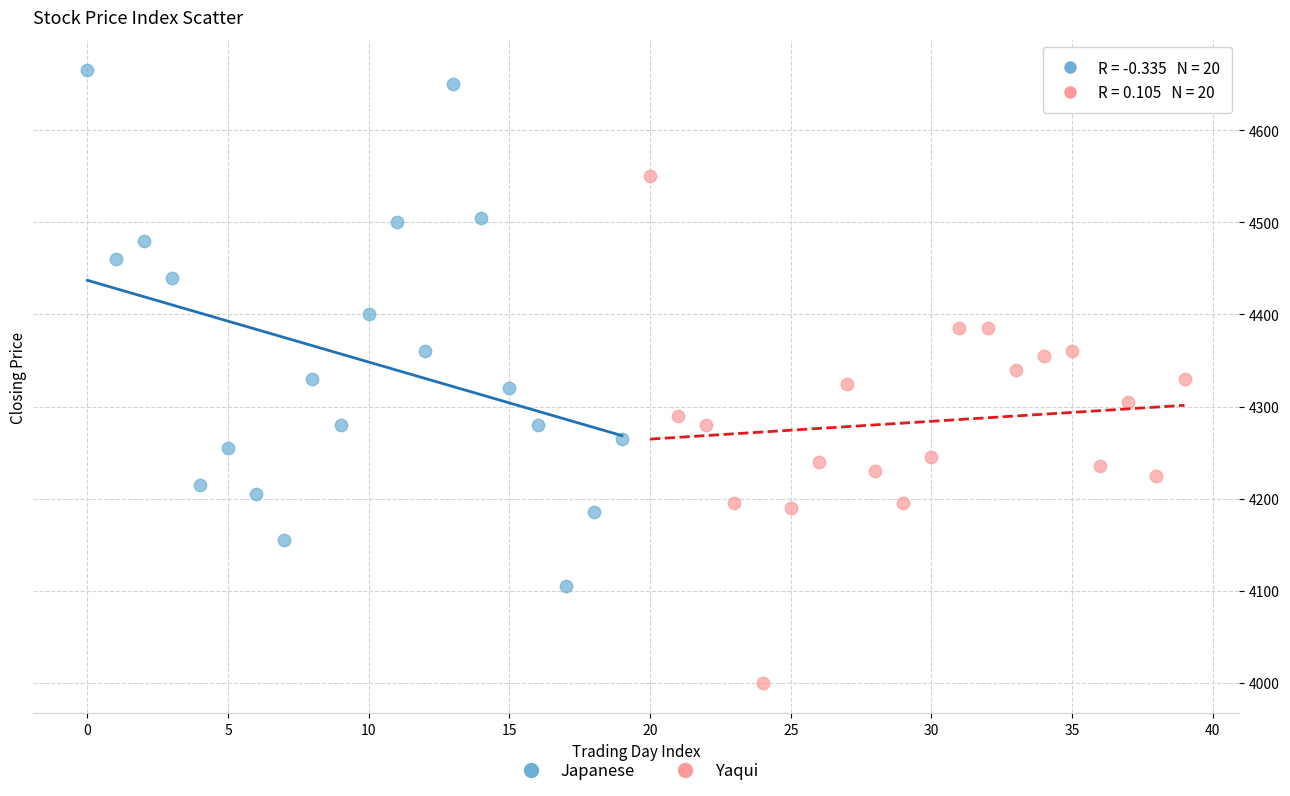

Which series reaches the maximum Y coordinate?

Japanese